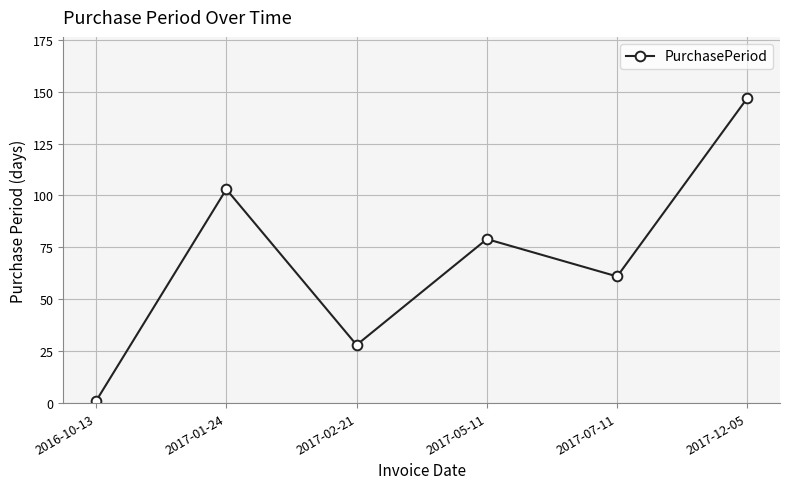

The chart shows a value of 51 at 2017-05-11. True or false?

False